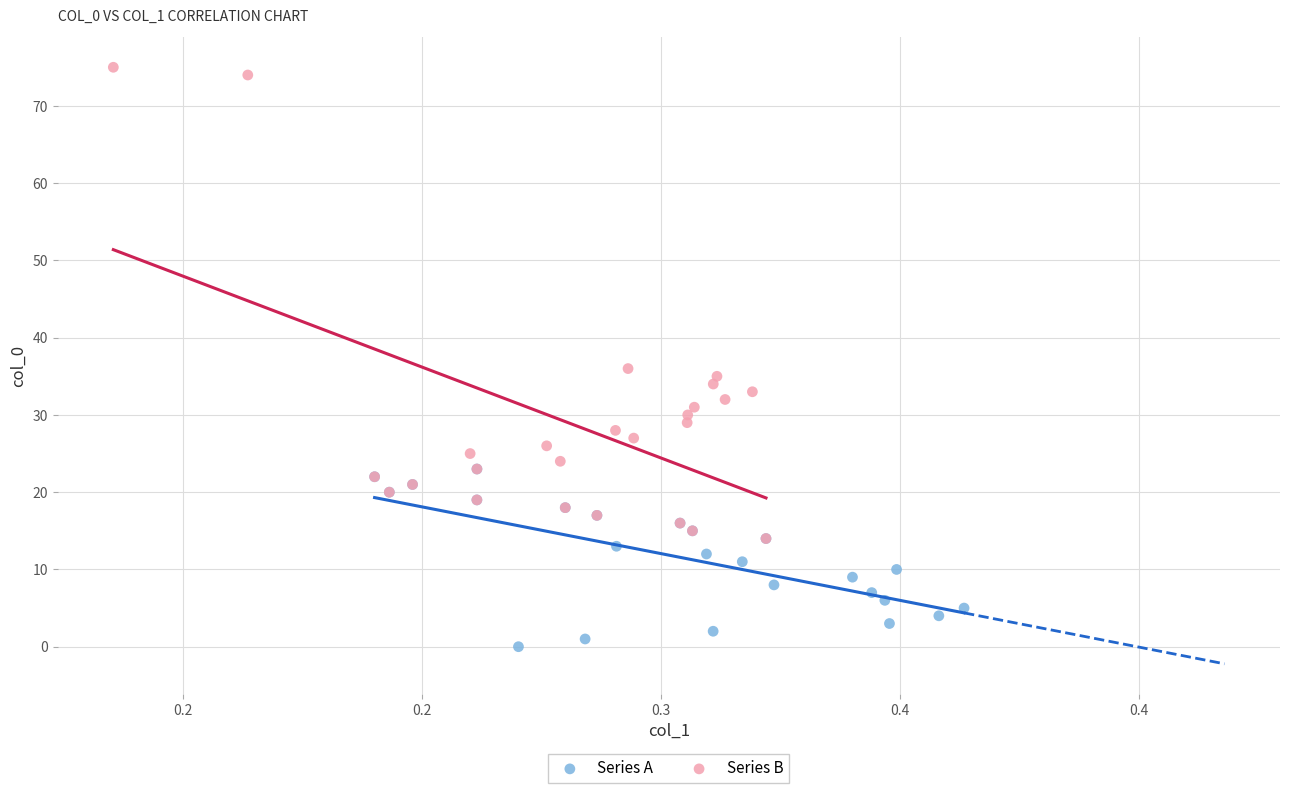

Which series has the largest Y range (max minus min)?

Series B